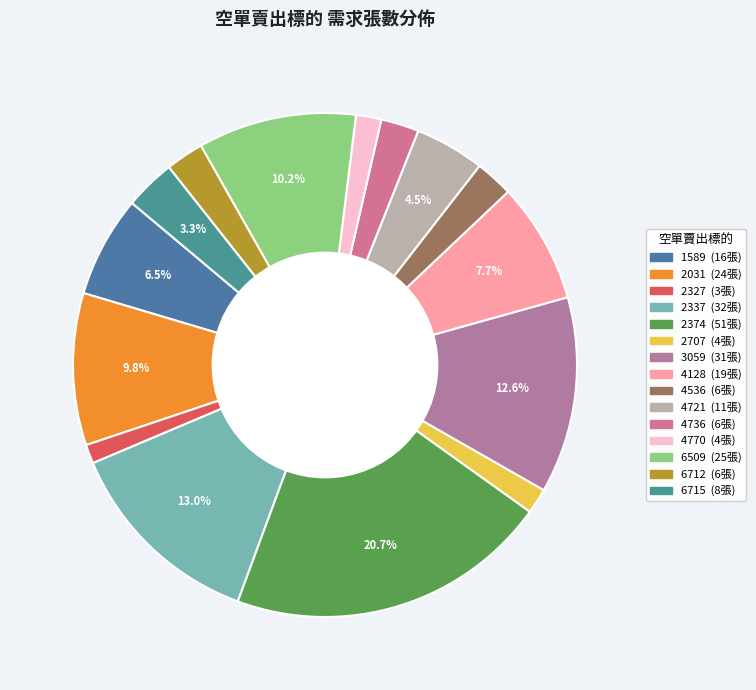

Which slice is the largest?

2374